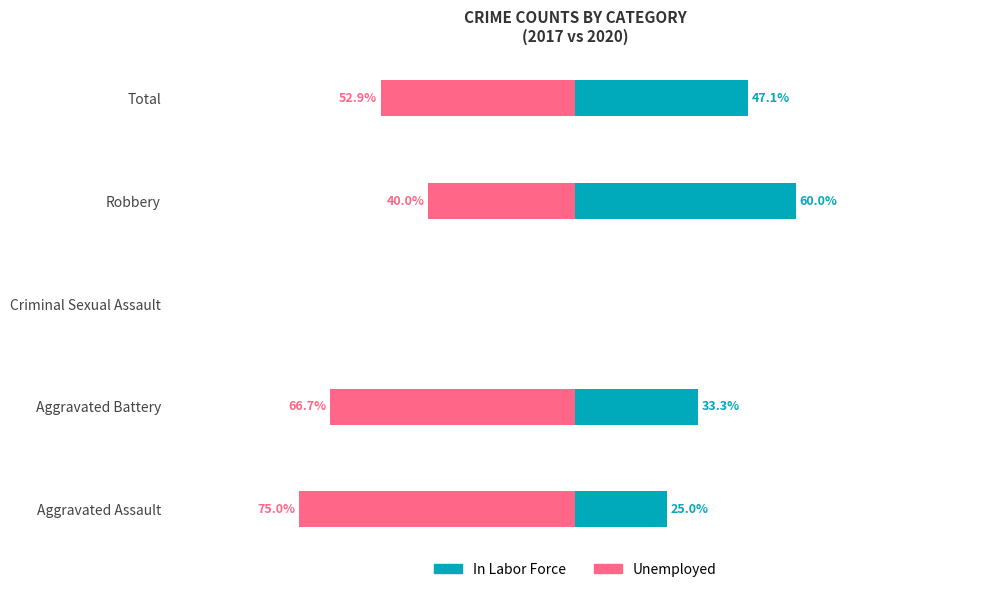

What is the average value of the In Labor Force series?

33.1